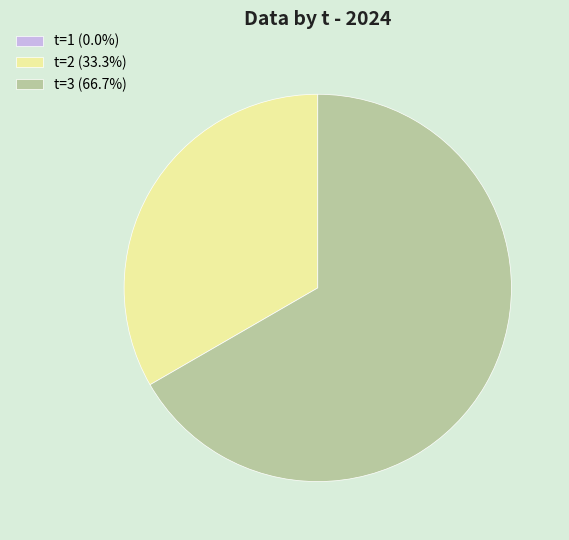

Does t=2 (33.3%) represent more than half of the total?

No